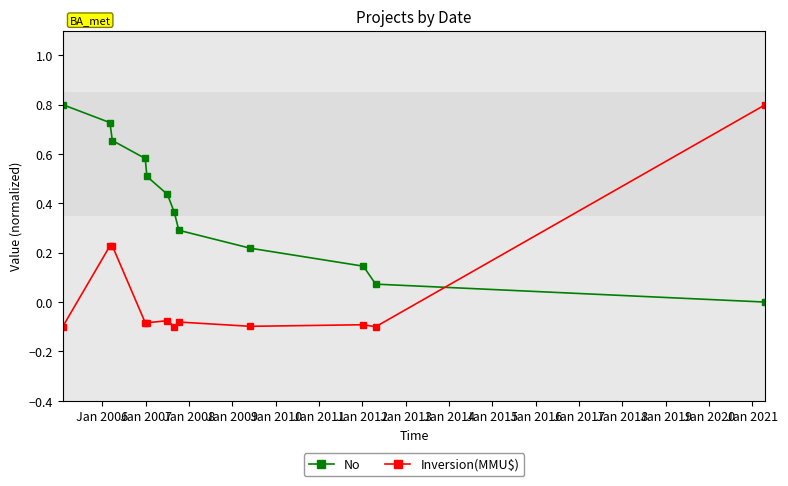

How many times do No and Inversion(MMU$) cross each other?

1